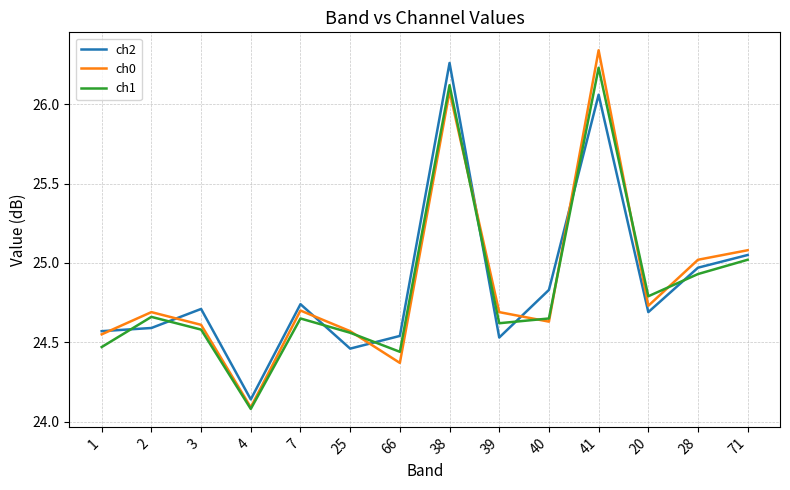

What position from the right is 20?

3